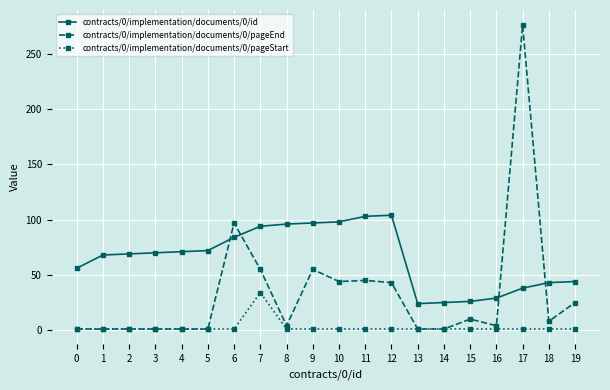

The contracts/0/implementation/documents/0/pageStart series shows 1 at 19. True or false?

True